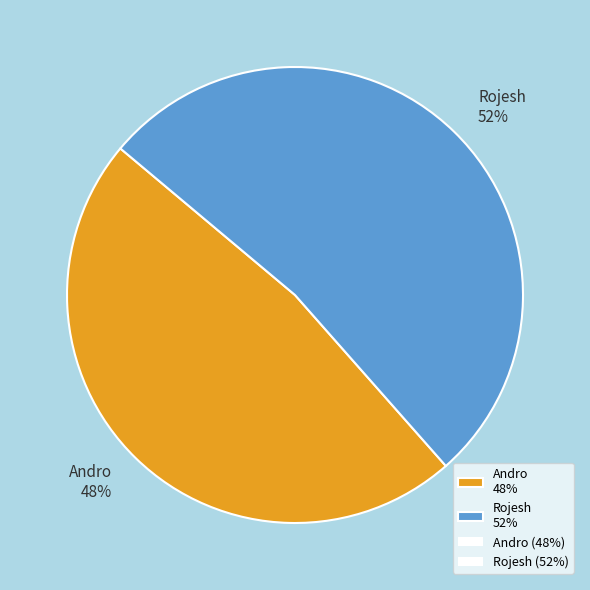

How many segments does this pie chart have?

2